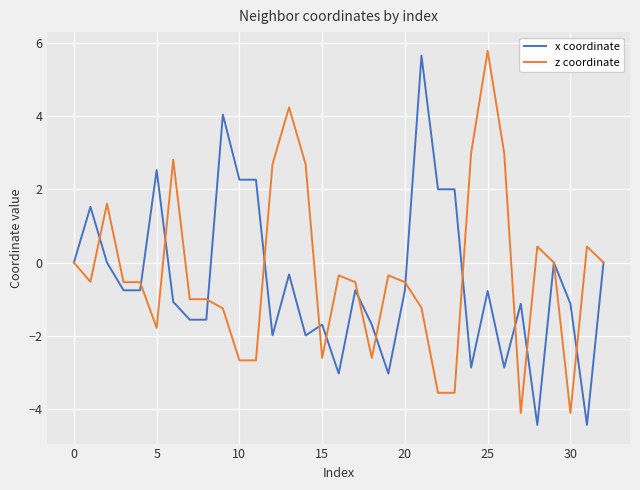

What is the maximum value for x coordinate?

5.7